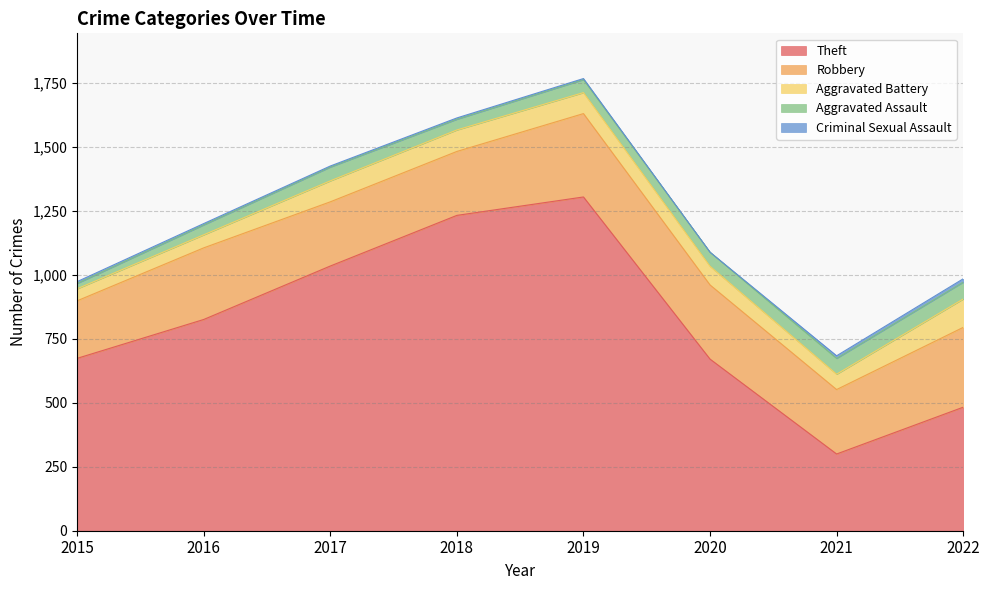

What is the total value across all series at 2021?

684